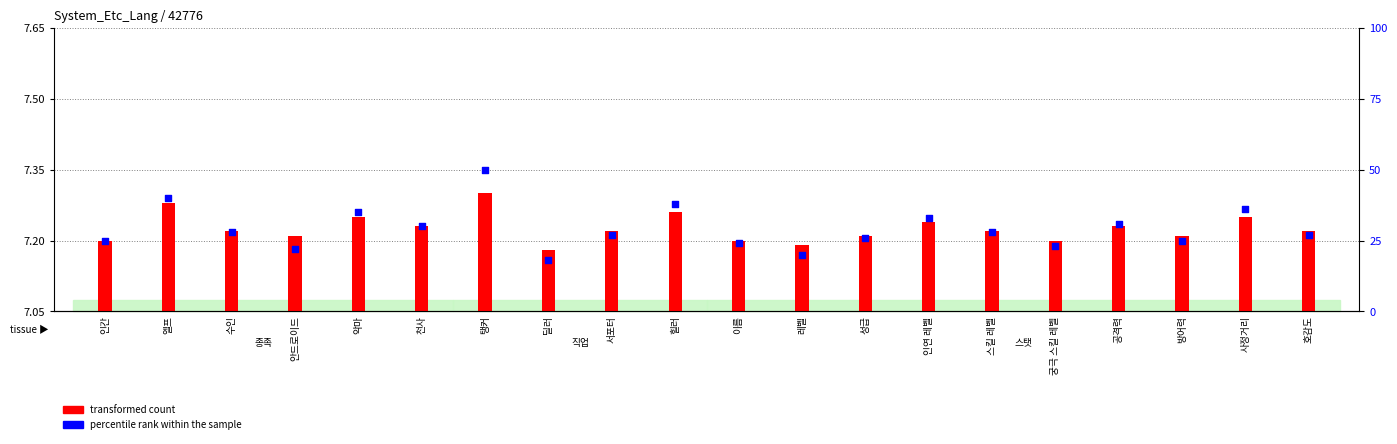

Which series has the widest spread of Y values?

percentile rank within the sample